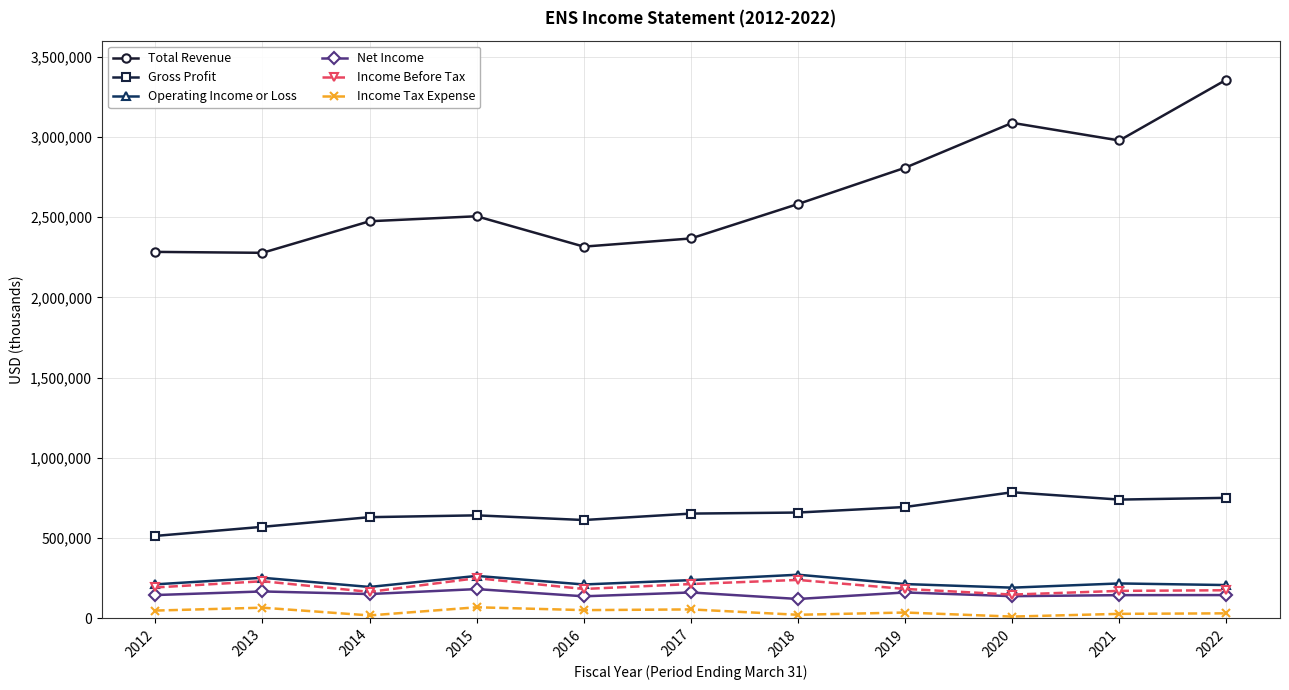

What is the maximum value for Income Before Tax?

249300